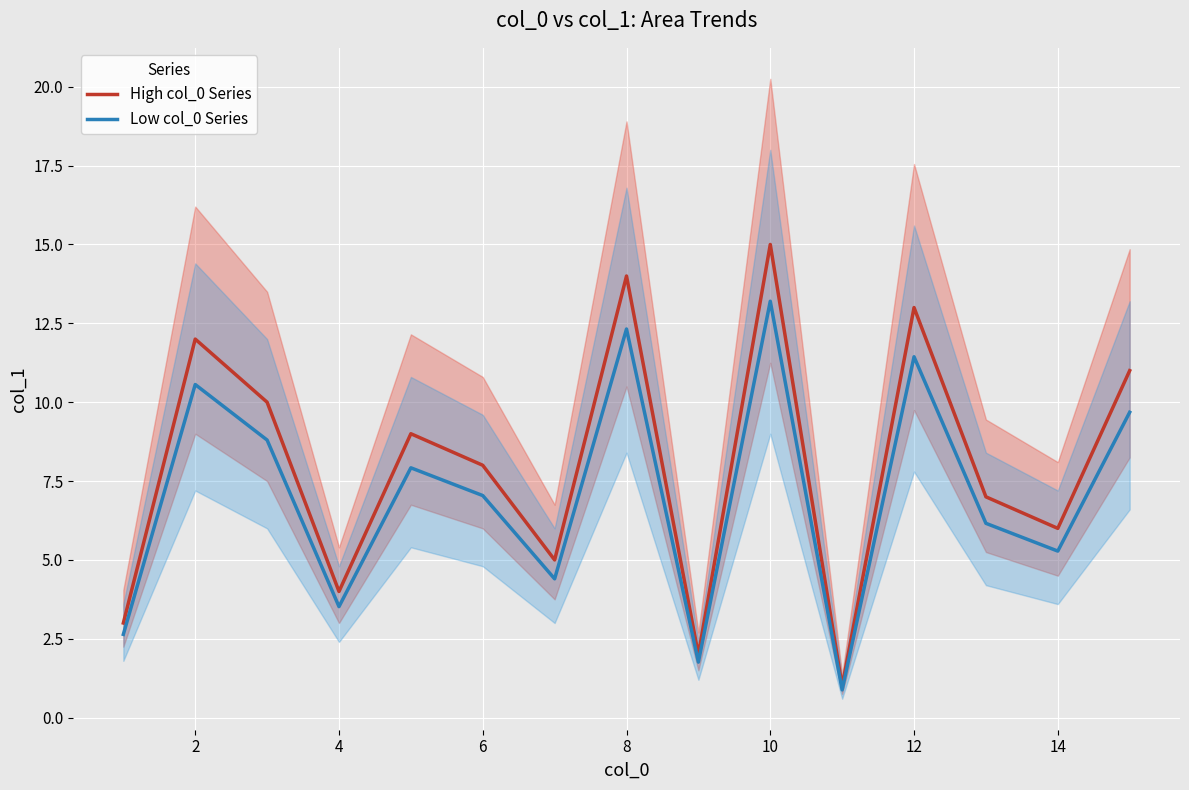

The value of High col_0 Series at 12 is 13.0. True or false?

True